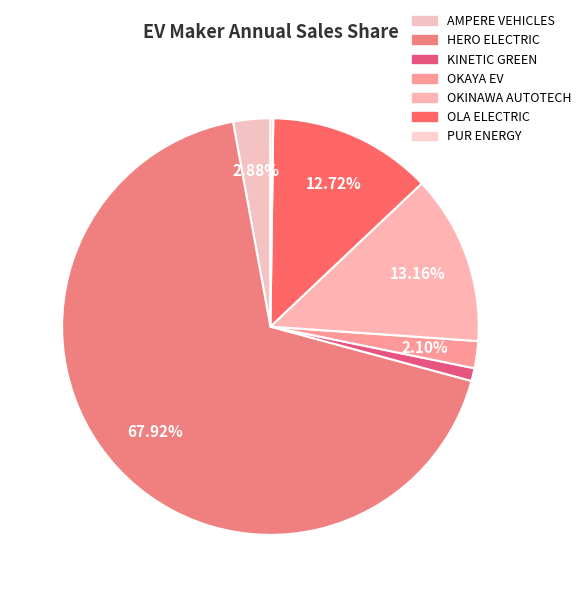

Is there any slice that represents more than half of the pie?

Yes